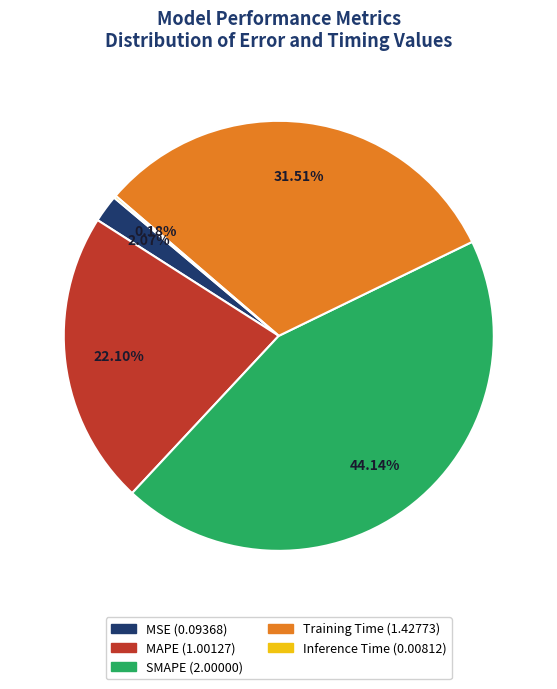

The MAPE slice represents 15% of the pie. True or false?

False